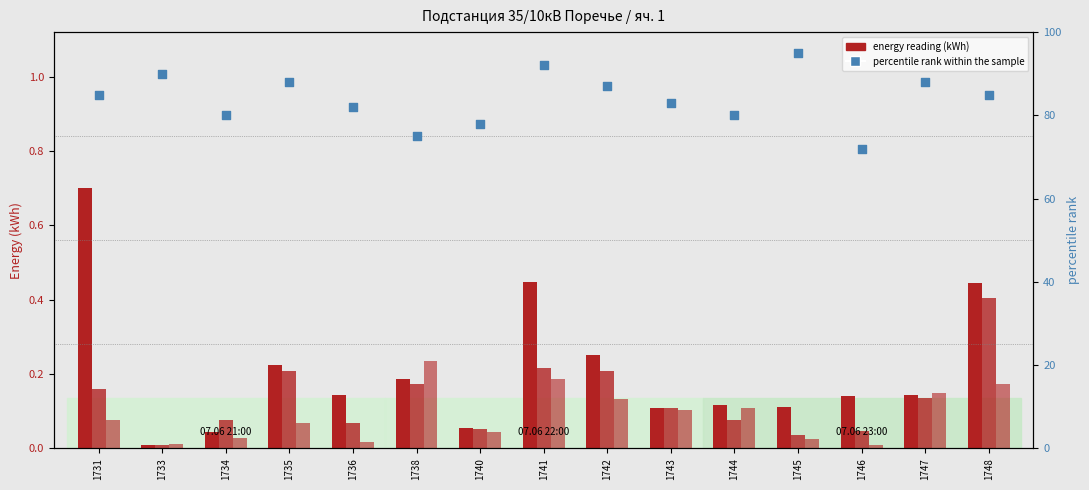

Which series contains the lowest Y value?

07.06 21:00